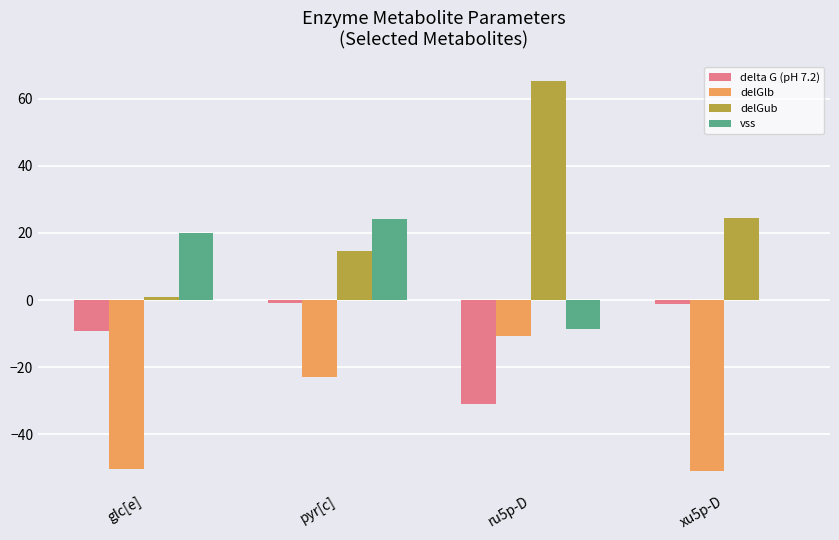

How many groups of bars are there?

4